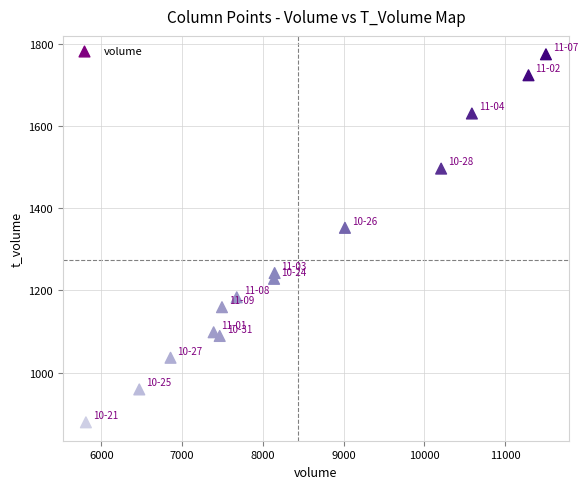

What is the range of X values (max minus min)?

5697